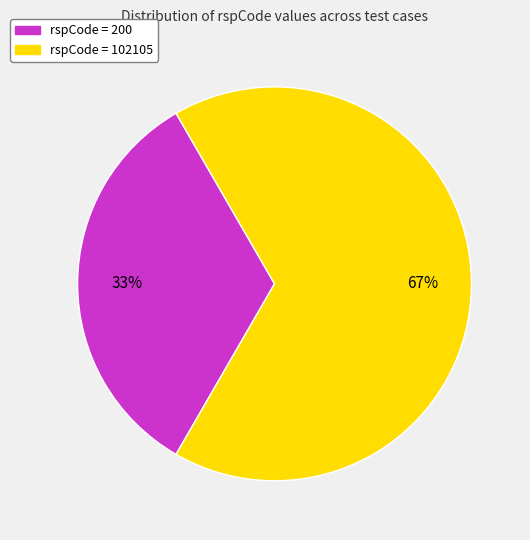

The rspCode = 102105 slice represents 60% of the pie. True or false?

False